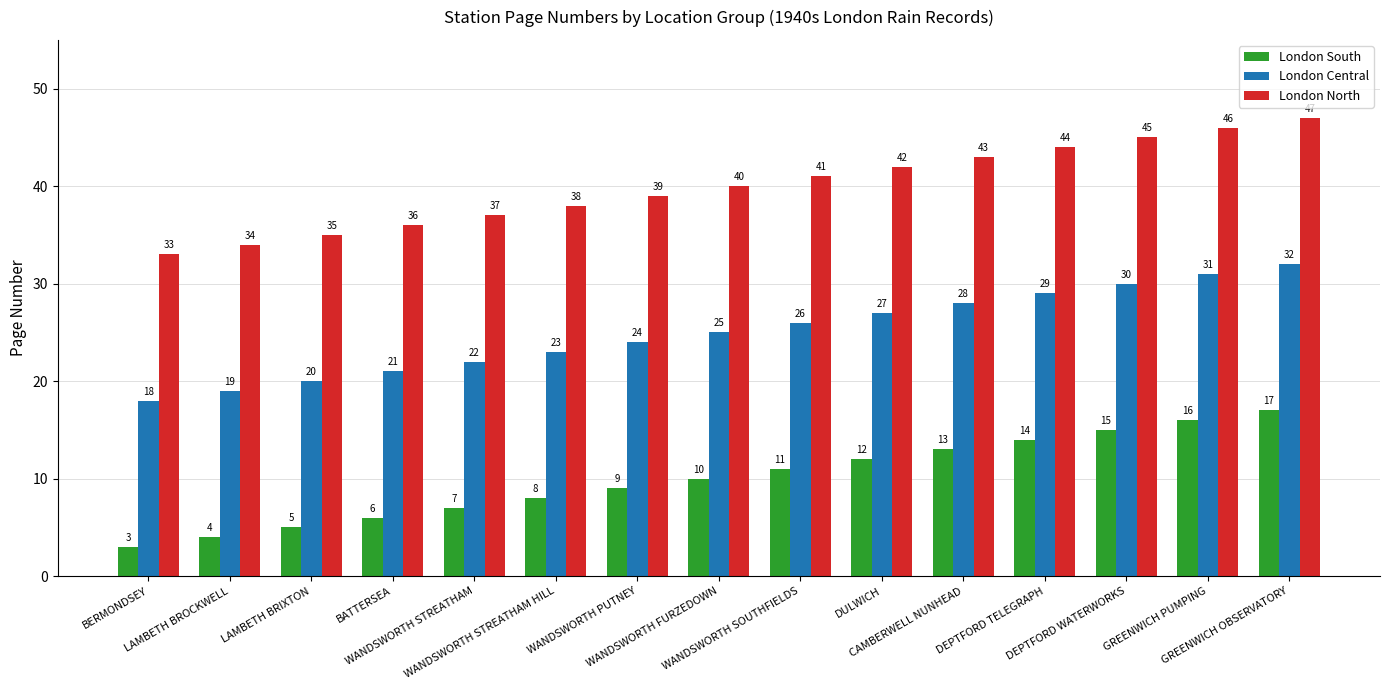

Is the value of London North at WANDSWORTH FURZEDOWN greater than the value of London Central at BERMONDSEY?

Yes